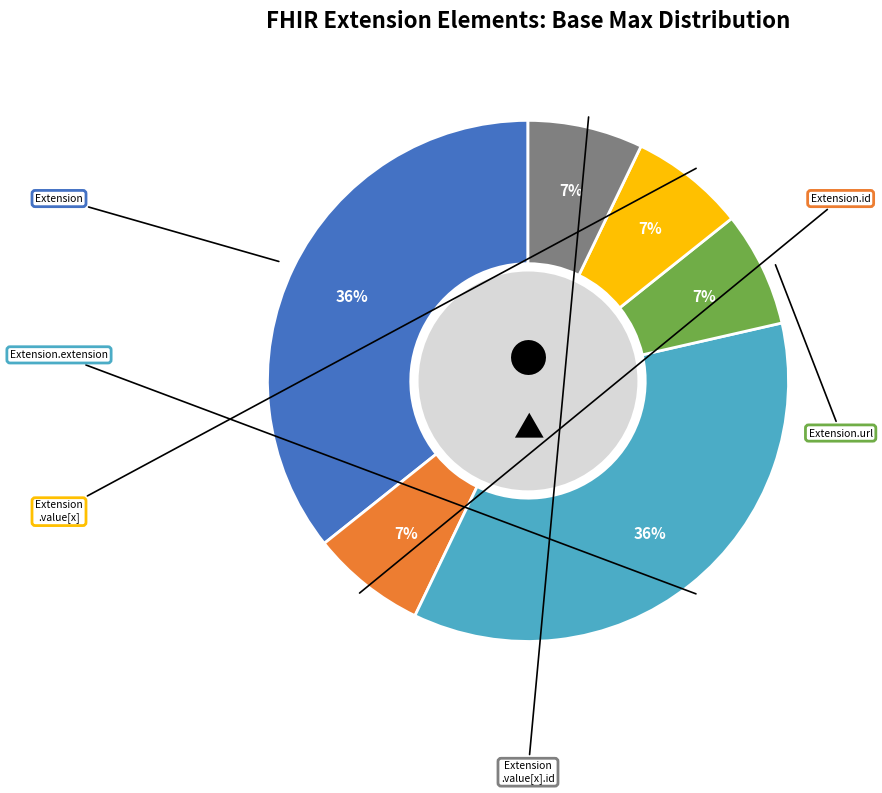

To the nearest percent, what is the average slice percentage?

17%